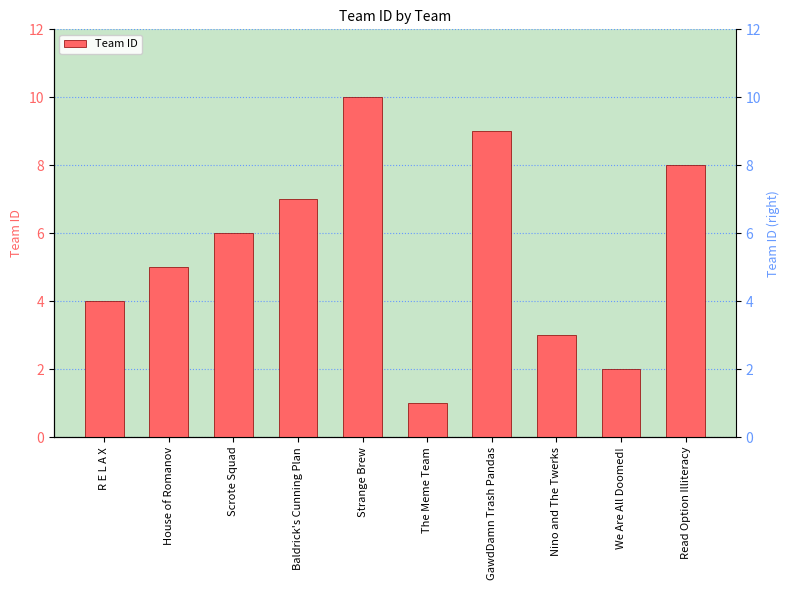

Reading left to right, what are all the values shown in this chart?

4	5	6	7	10	1	9	3	2	8